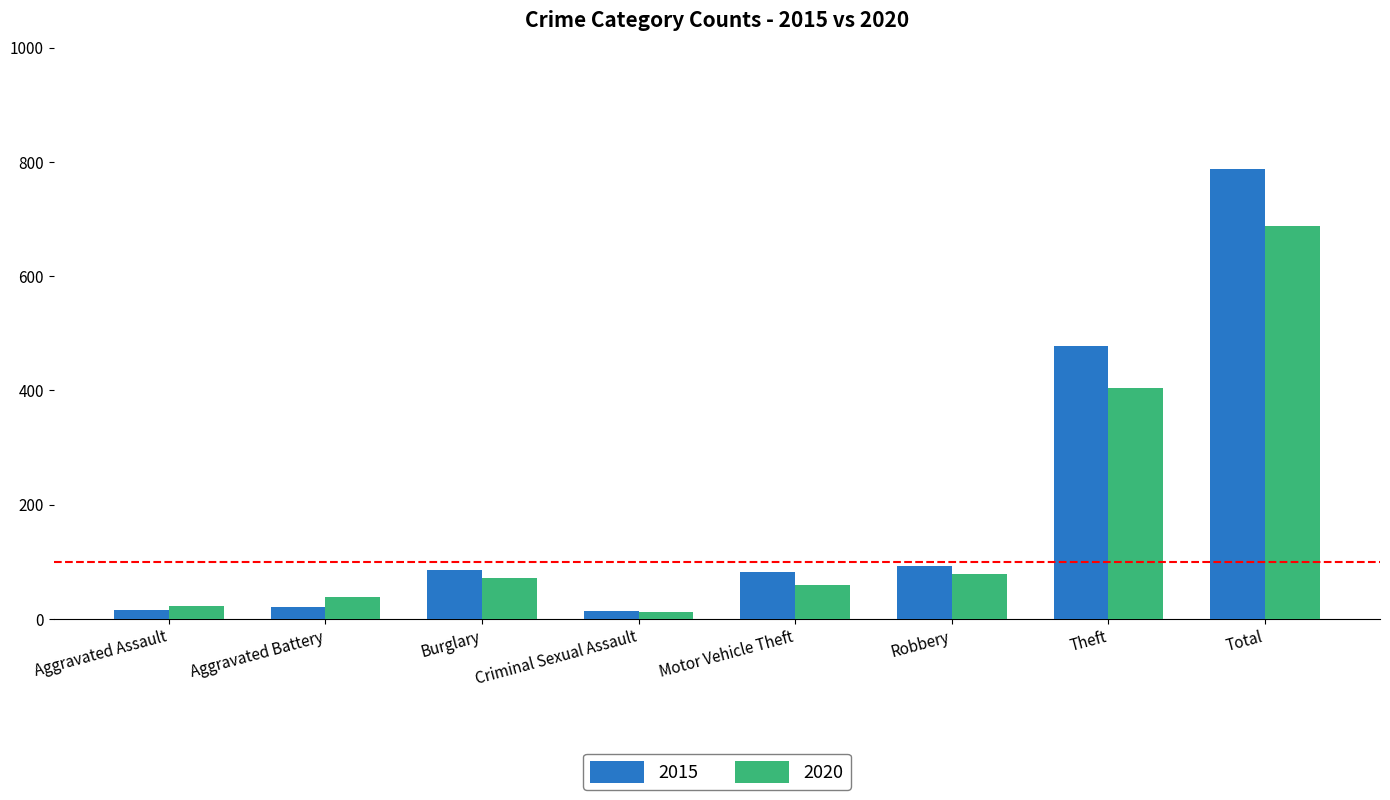

What is the value of the 2015 bar at the 5th from the left?

82